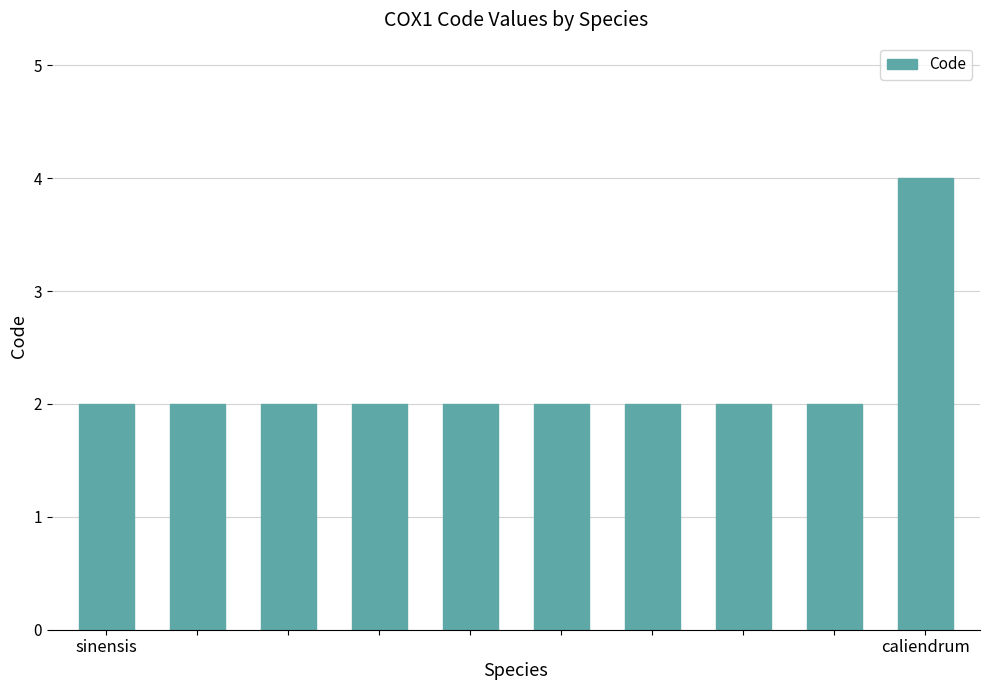

What is the minimum value shown in the chart?

2